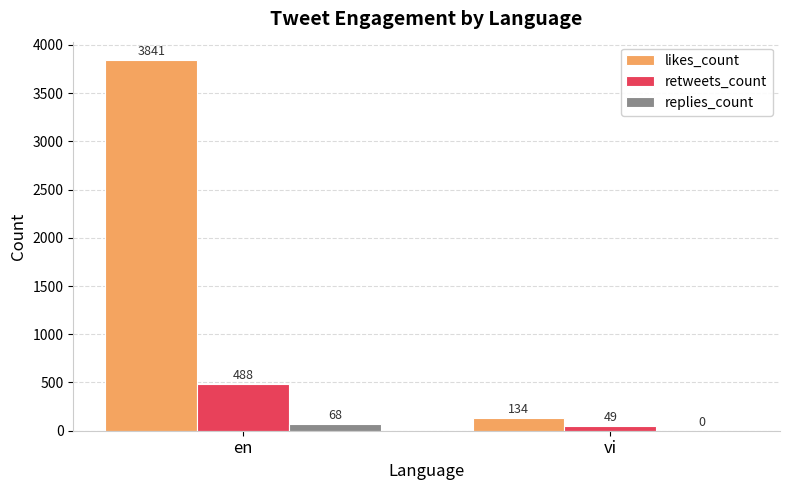

Is it true that retweets_count equals 49 at vi?

True